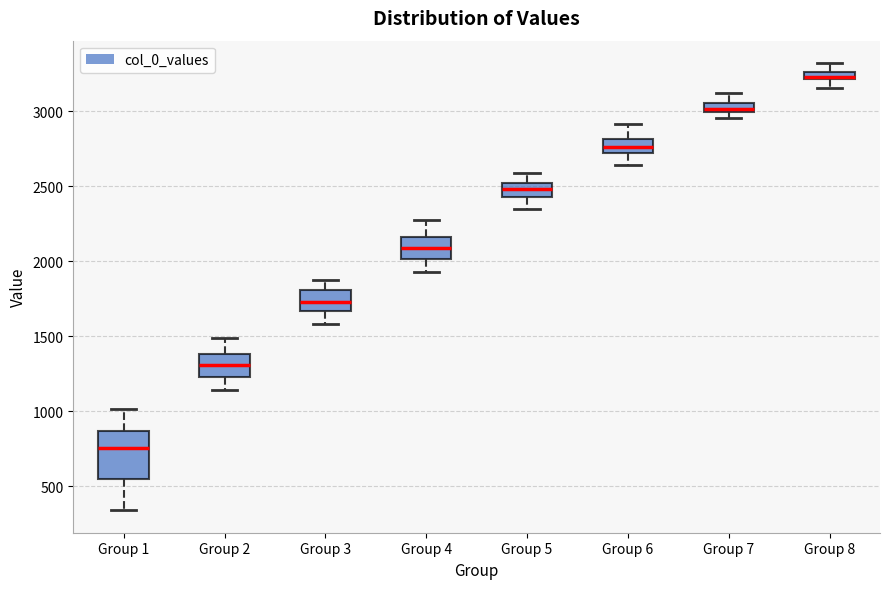

Comparing the boxes themselves (not the whiskers), which one is the tallest?

Group 1